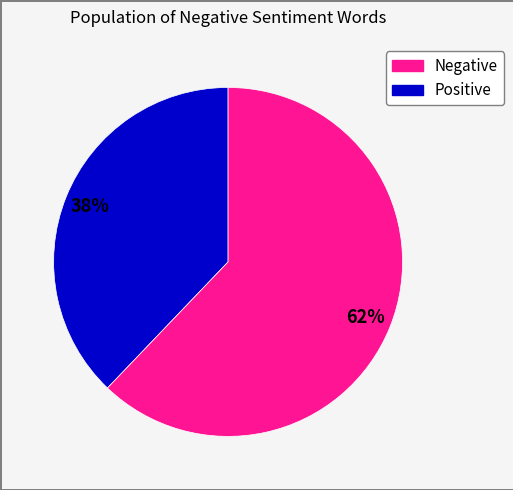

To the nearest percent, what is the average slice percentage?

50%